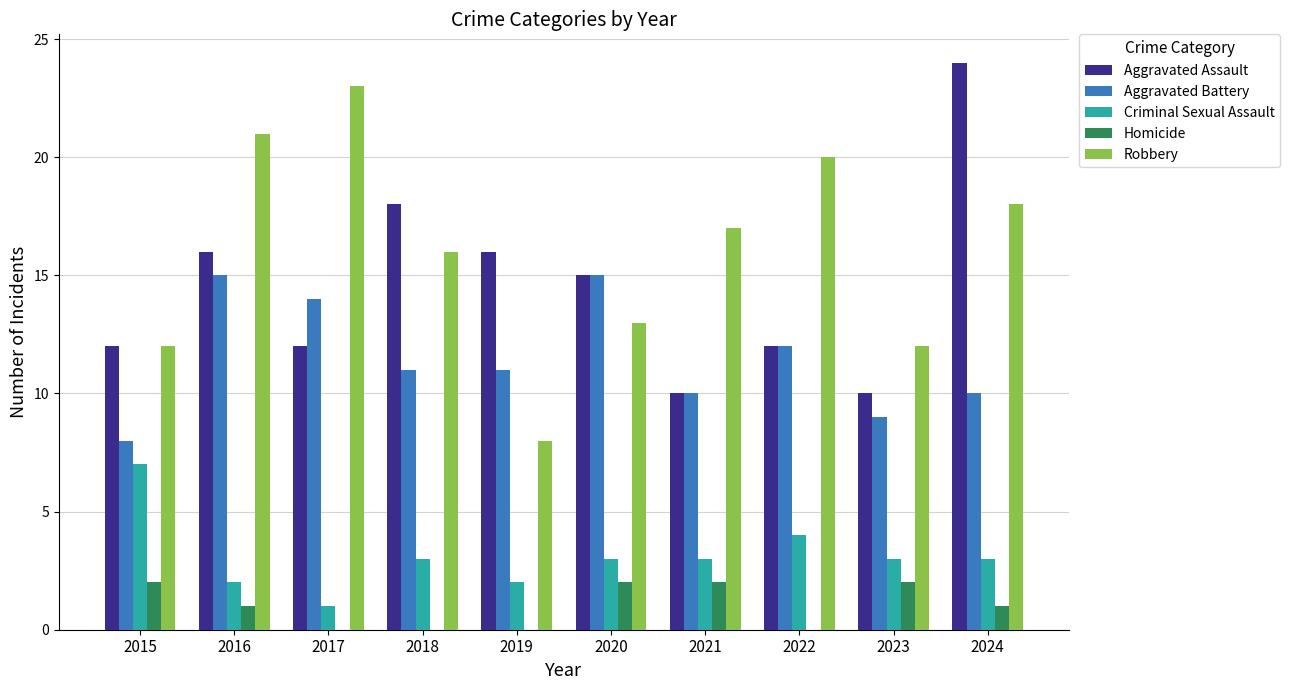

Which series changed the most between 2020 and 2023?

Aggravated Battery